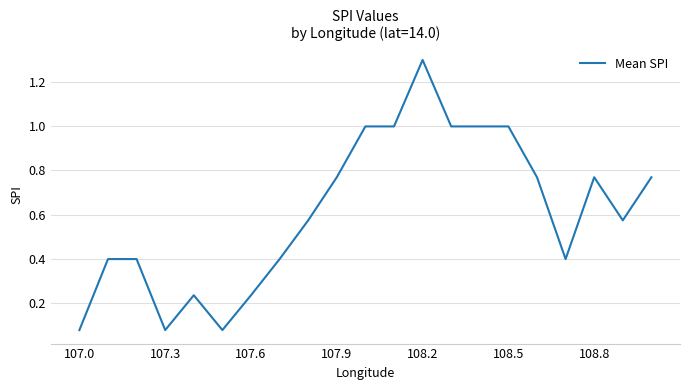

What is the difference between the maximum and minimum values?

1.2